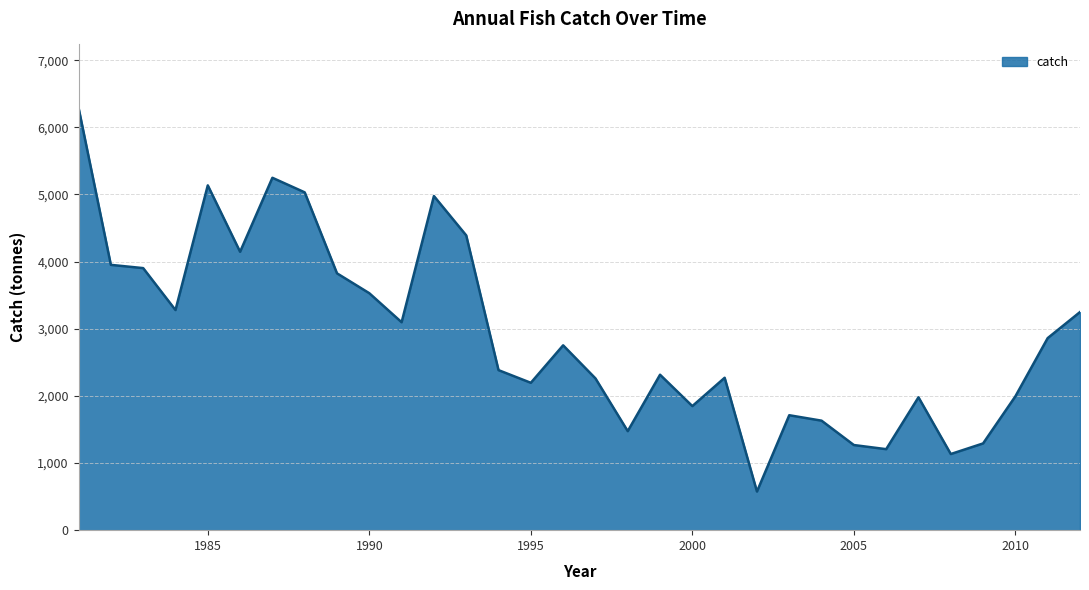

What is the difference between the maximum and minimum values?

5715.8